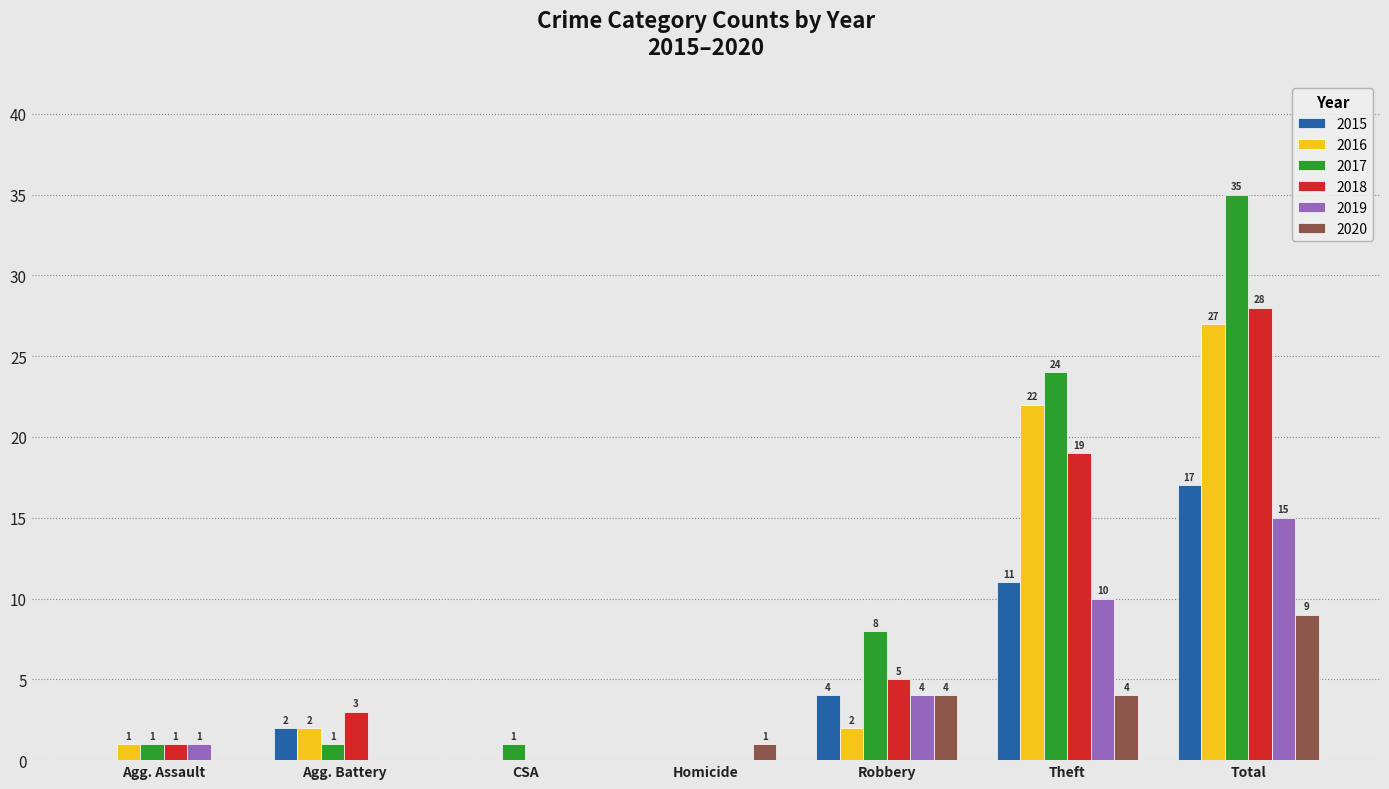

What is the sum of all 2018 values?

56